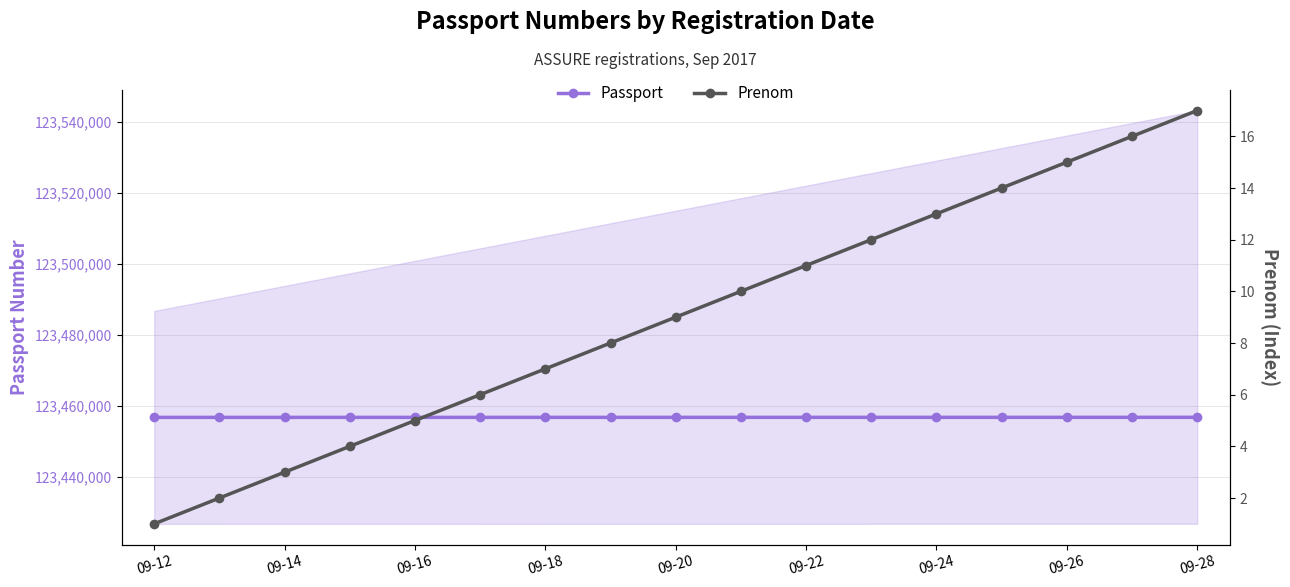

Reading left to right, transcribe all the data shown in this chart.

Passport: 123456789	123456790	123456791	123456792	123456793	123456794	123456795	123456796	123456797	123456798	123456799	123456800	123456801	123456802	123456803	123456804	123456805
Prenom: 1	2	3	4	5	6	7	8	9	10	11	12	13	14	15	16	17